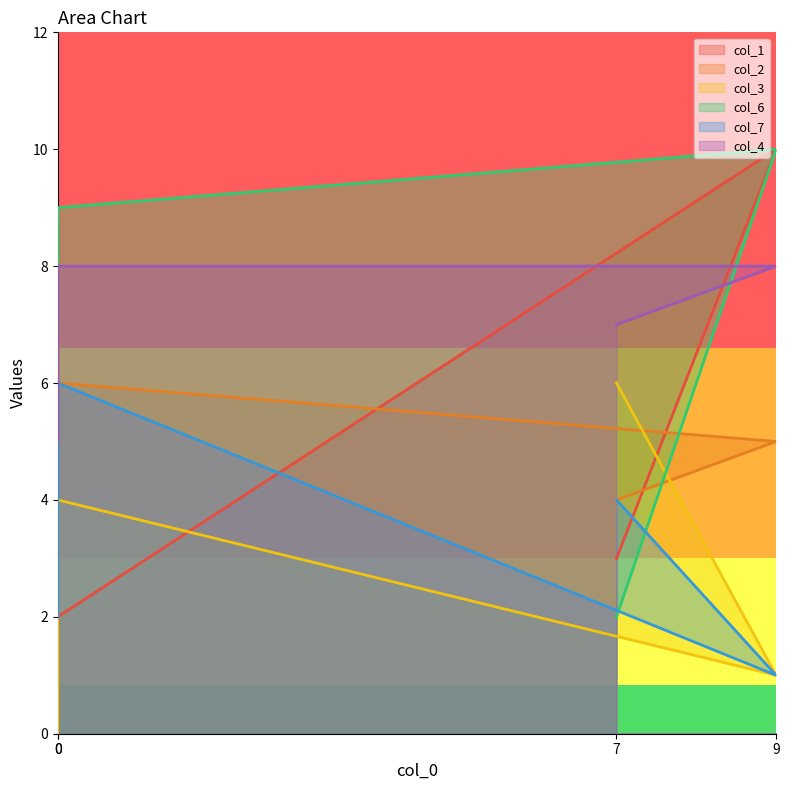

Reading left to right, transcribe all the data shown in this chart.

col_1: 7	2	10	3
col_2: 8	6	5	4
col_3: 0	4	1	6
col_6: 5	9	10	2
col_7: 2	6	1	4
col_4: 5	8	8	7